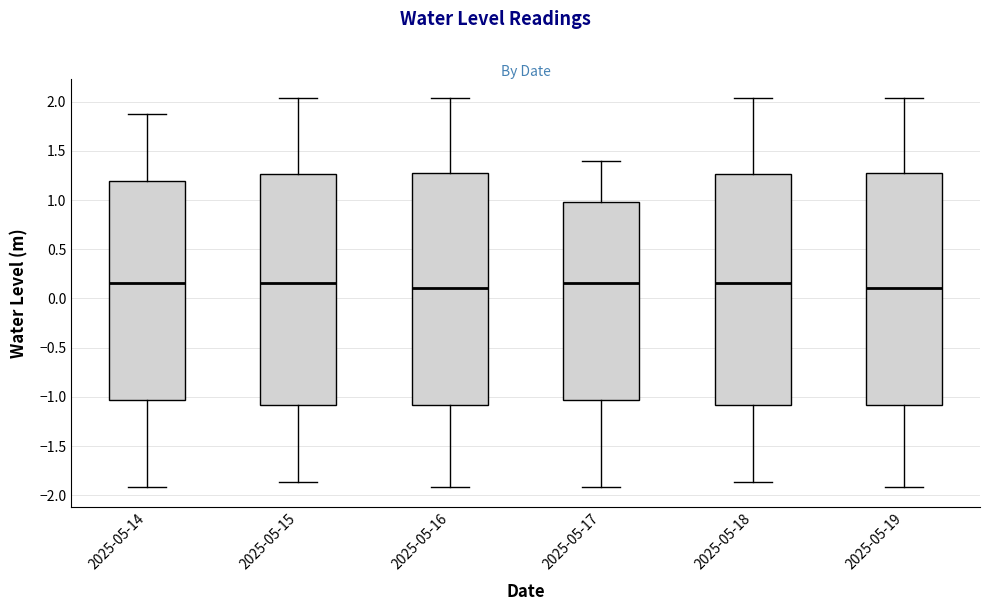

Where does the median line of the box for 2025-05-18 sit on the y-axis? The values are not printed on the chart, so give them approximately, as read against the axis.

0.15